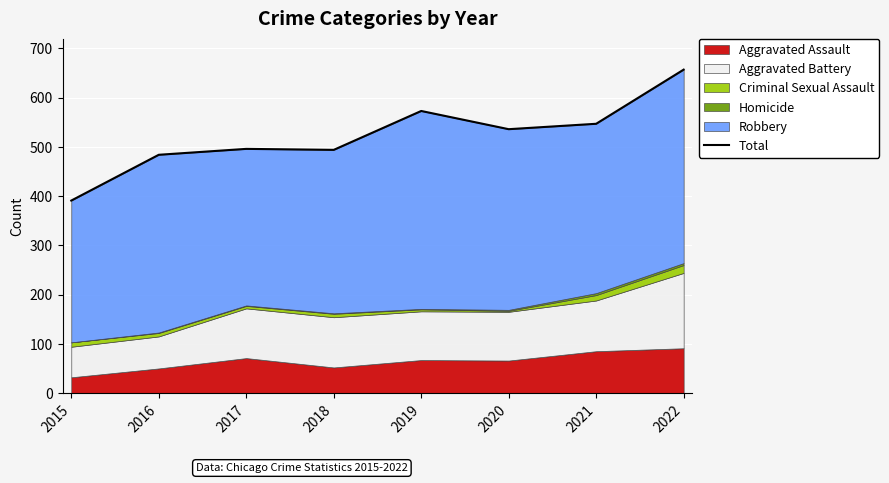

What is the change in value from 2019 to 2020?

-37